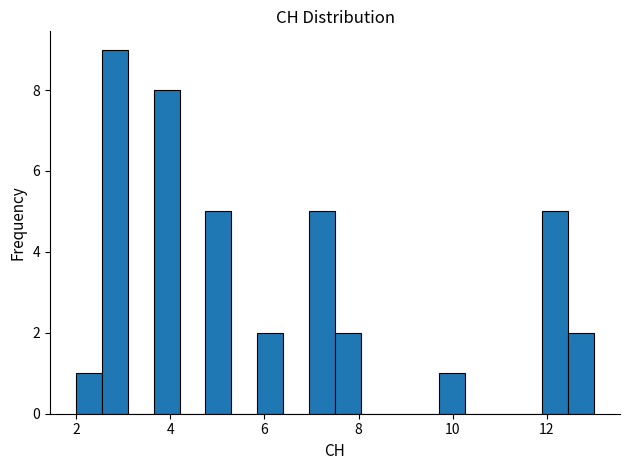

Around what value on the x-axis is the tallest bar? Give the approximate position of its centre, as read against the axis.

2.8